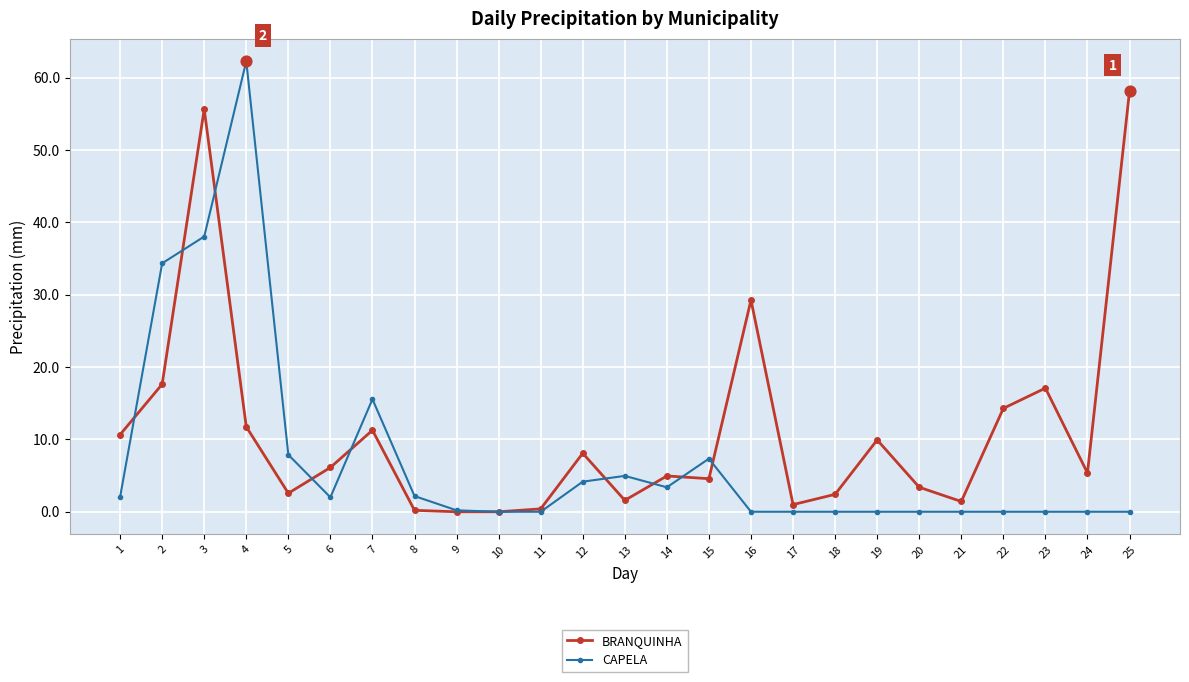

What is the spread (max minus min) of values at 3?

17.6